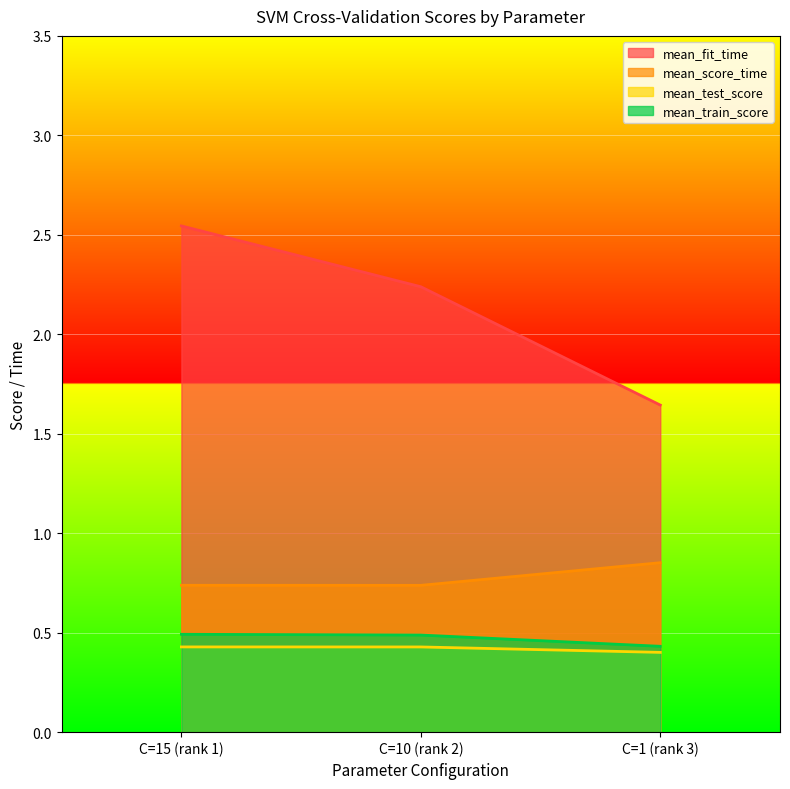

The value of mean_score_time at C=1 (rank 3) is 1.2. True or false?

False